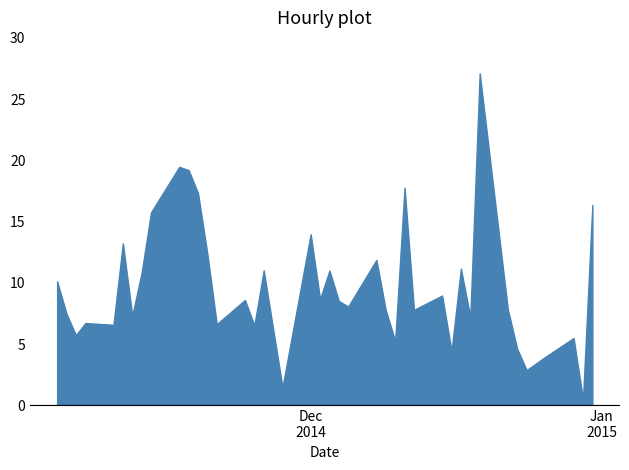

What is the greatest value displayed?

27.1